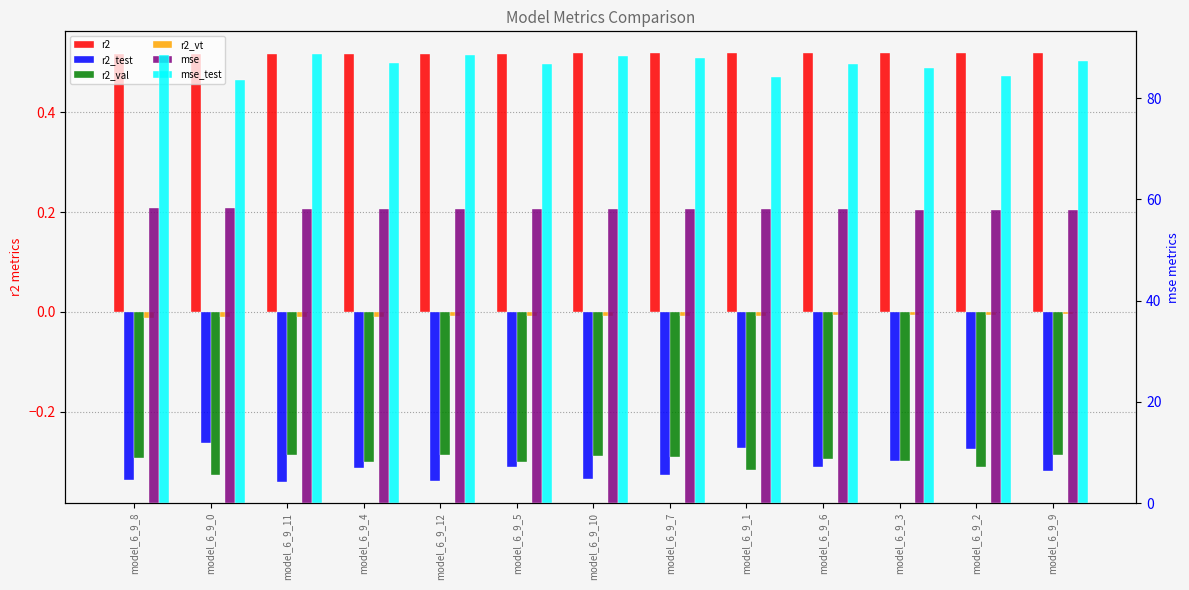

The r2_val series shows -0.1 at model_6_9_2. True or false?

False